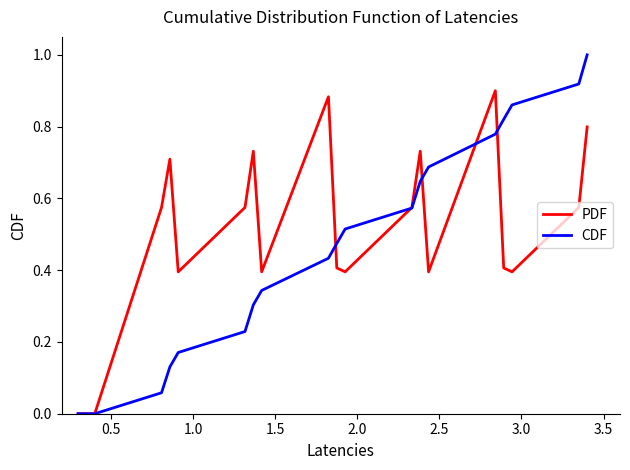

Which series ends up on top after the final intersection of PDF and CDF?

CDF